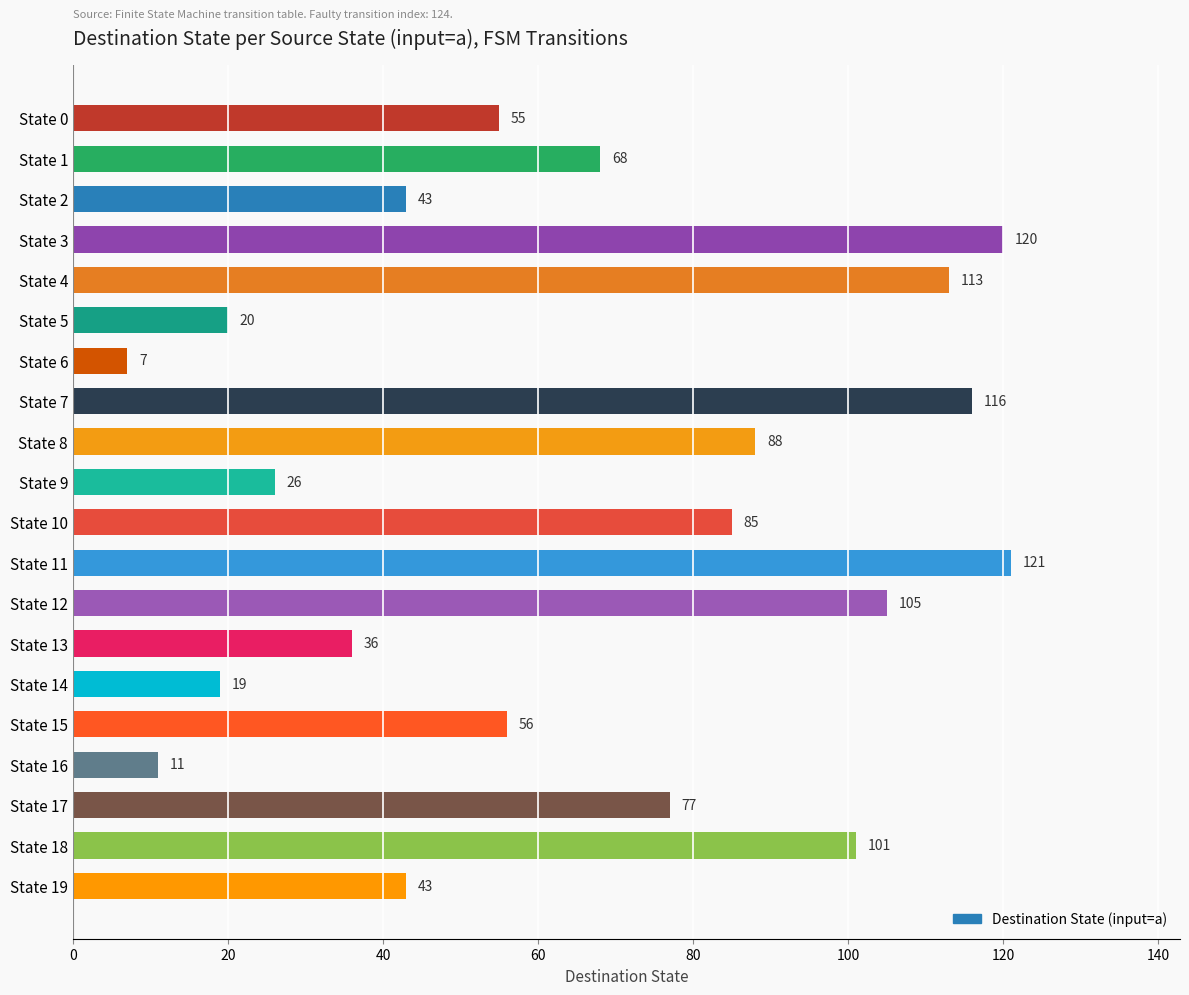

What is the value of the 1st bar from the top?

55